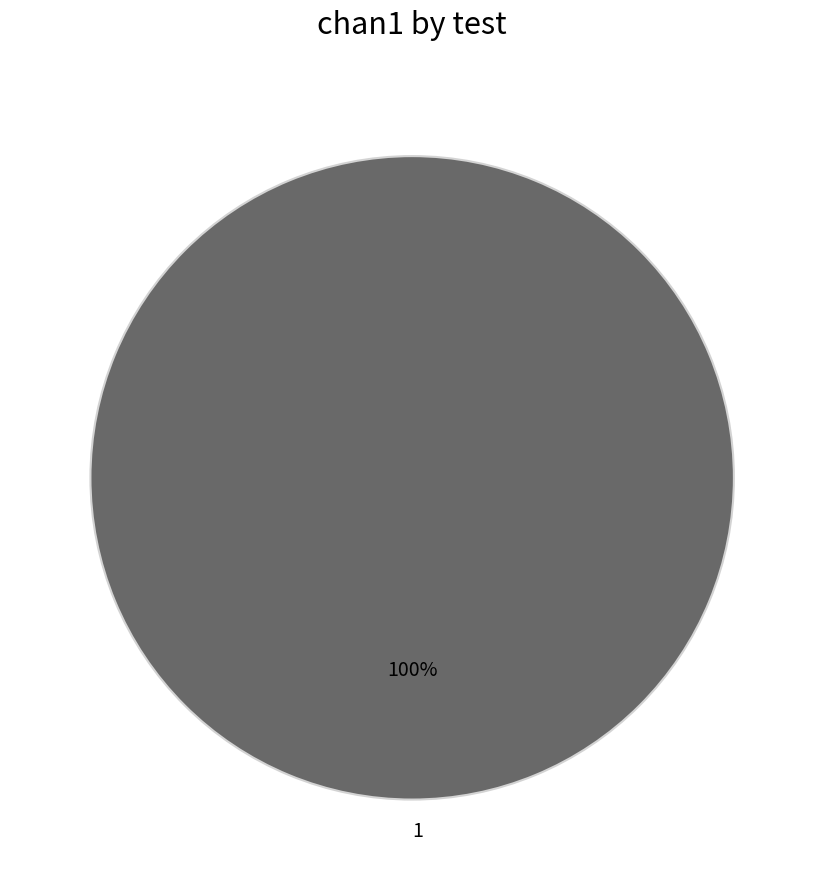

Count the number of slices in the pie.

1